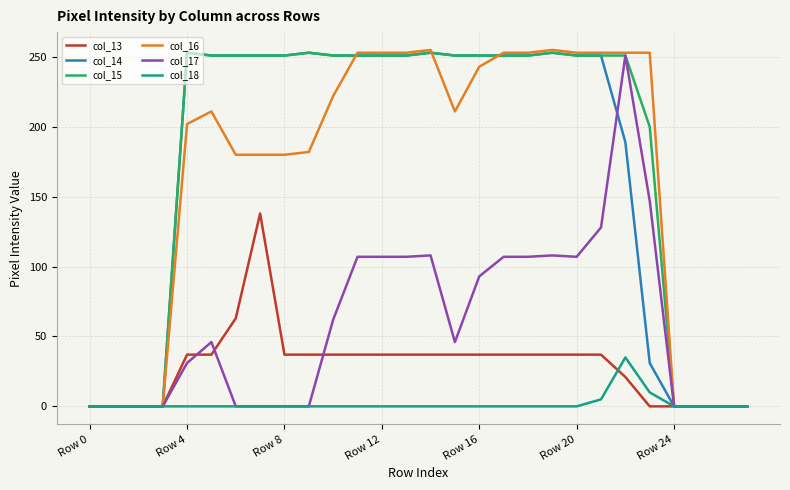

Reading left to right, list all the values displayed in this chart.

col_13: 0	0	0	0	37	37	63	138	37	37	37	37	37	37	37	37	37	37	37	37	37	37	21	0	0	0	0	0
col_14: 0	0	0	0	253	251	251	251	251	253	251	251	251	251	253	251	251	251	251	253	251	251	189	31	0	0	0	0
col_15: 0	0	0	0	253	251	251	251	251	253	251	251	251	251	253	251	251	251	251	253	251	251	251	200	0	0	0	0
col_16: 0	0	0	0	202	211	180	180	180	182	222	253	253	253	255	211	243	253	253	255	253	253	253	253	0	0	0	0
col_17: 0	0	0	0	31	46	0	0	0	0	62	107	107	107	108	46	93	107	107	108	107	128	251	147	0	0	0	0
col_18: 0	0	0	0	0	0	0	0	0	0	0	0	0	0	0	0	0	0	0	0	0	5	35	10	0	0	0	0